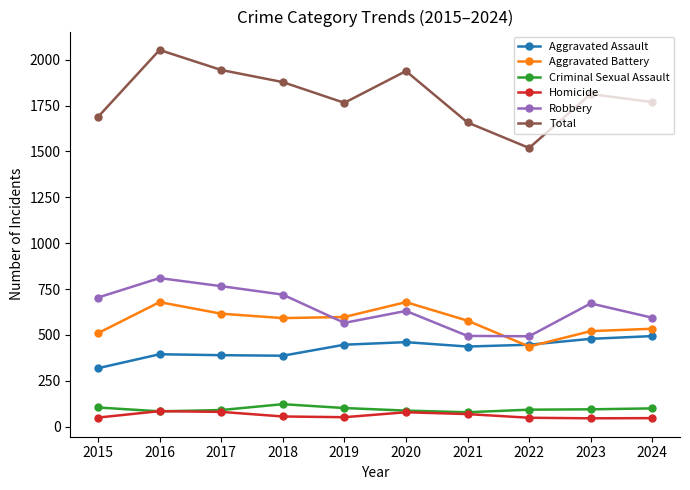

True or false: Aggravated Assault and Robbery intersect in this chart.

False